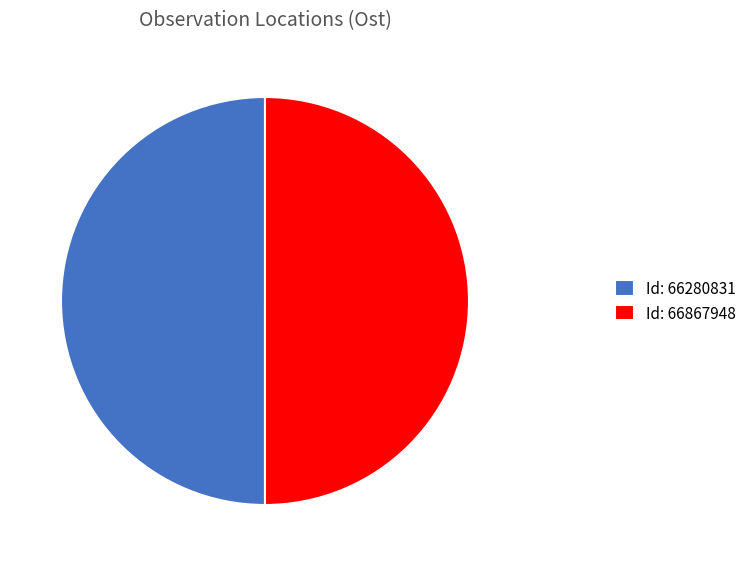

How many segments does this pie chart have?

2